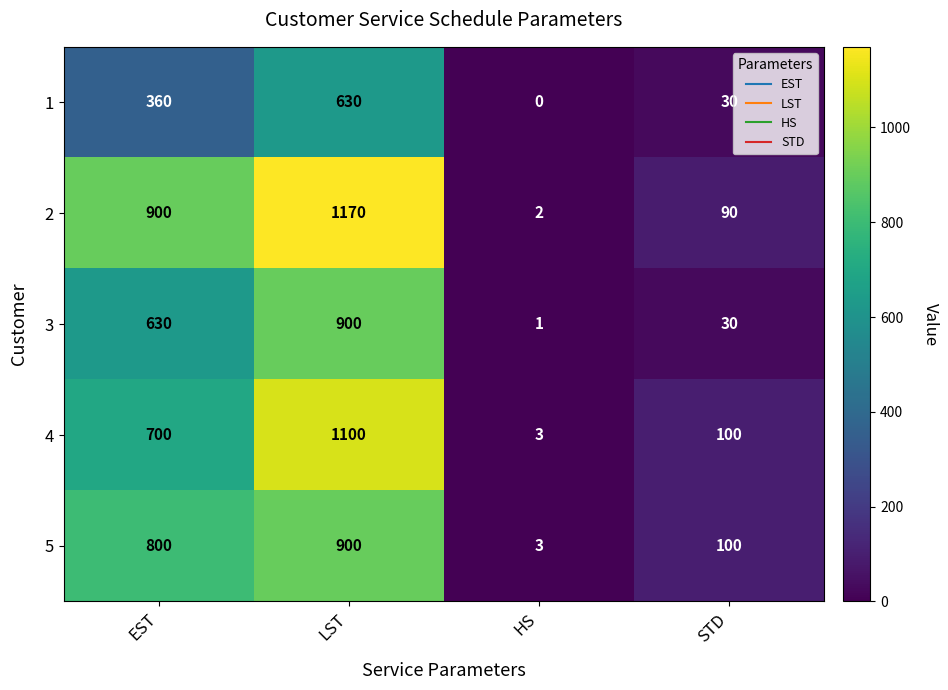

What is the maximum value shown in the chart?

1170